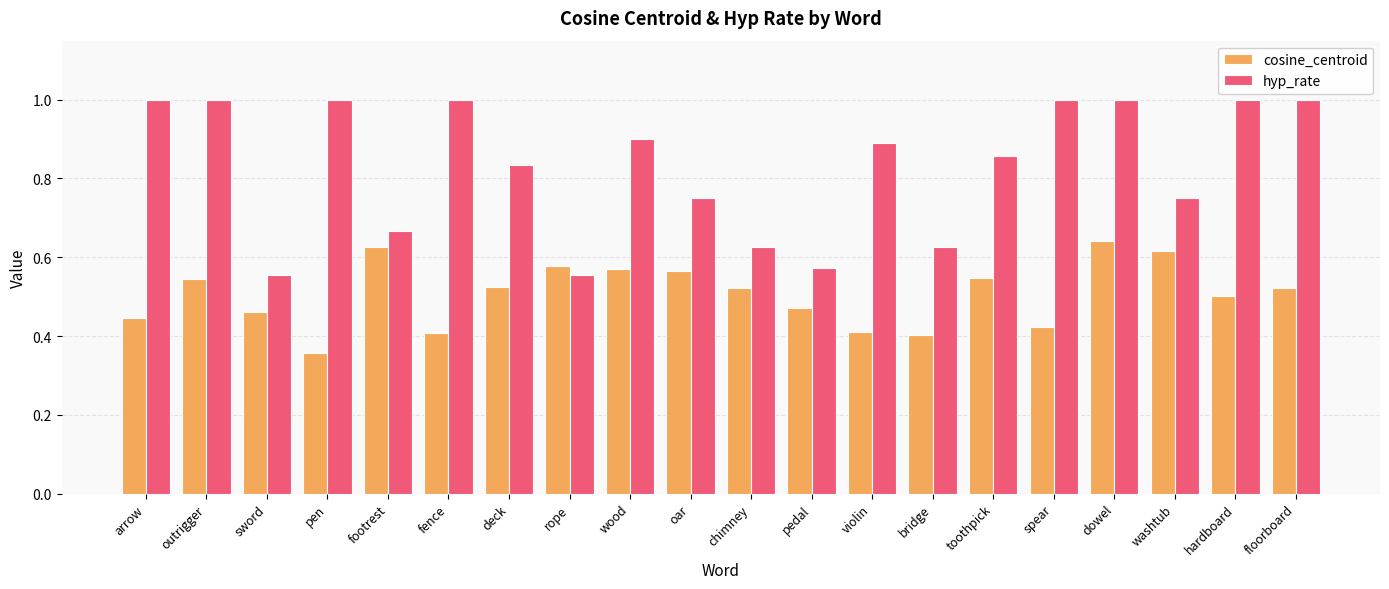

At which category does the chart reach its minimum across all series?

pen